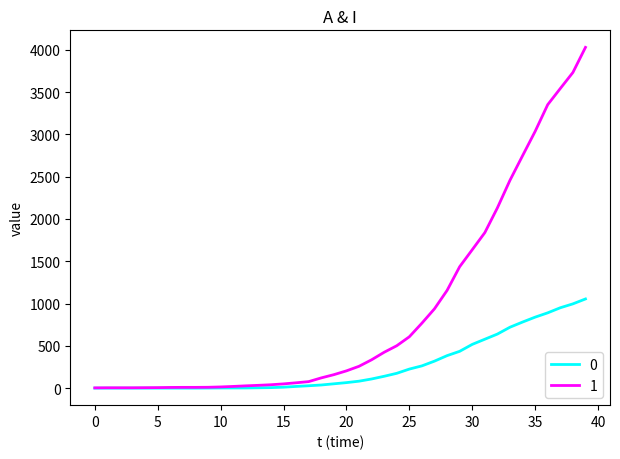

What is the maximum value shown in the chart?

4028